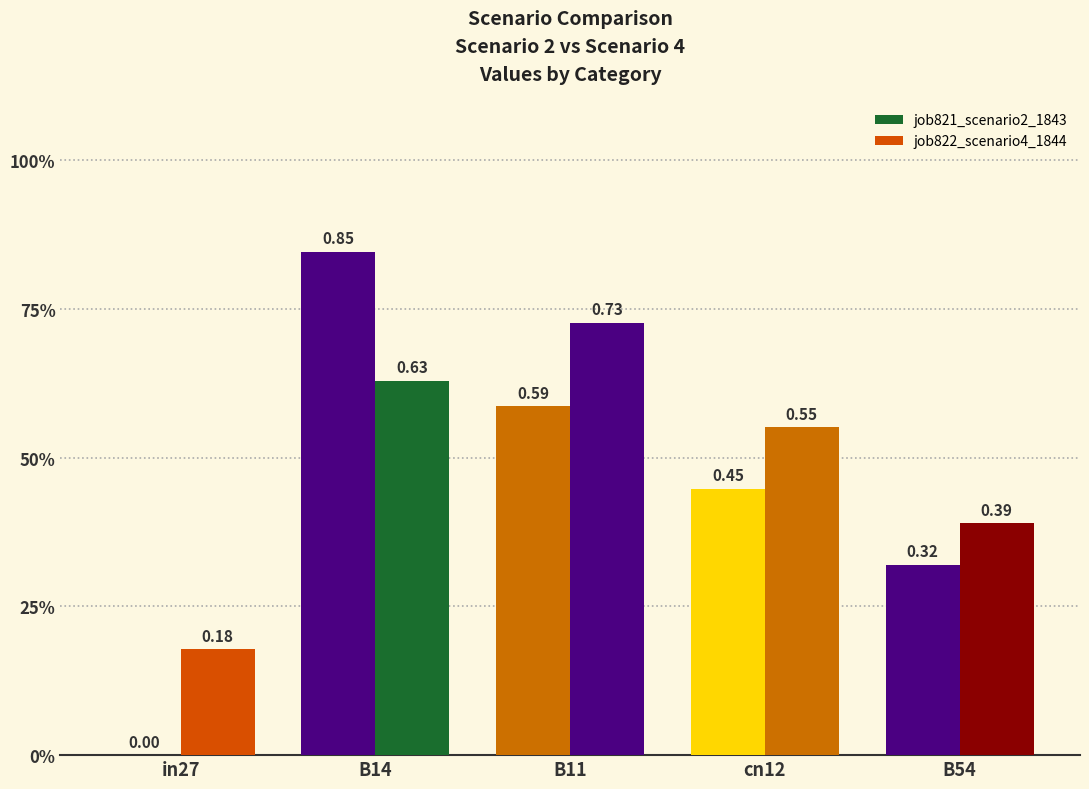

What is the label of the 5th bar from the right?

in27